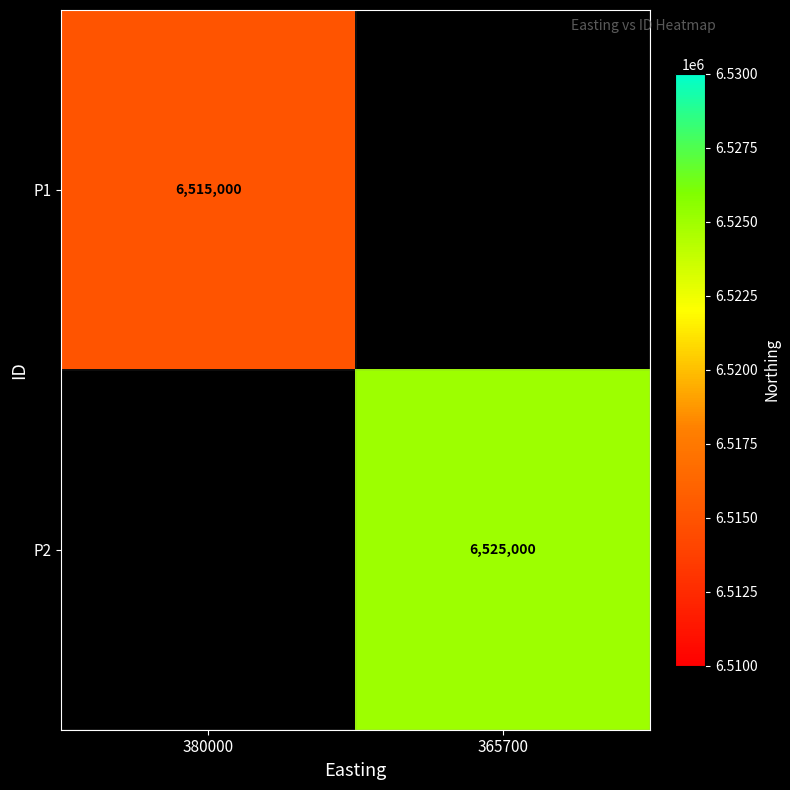

Is it true that P2 equals 8774411.8 at 365700?

False